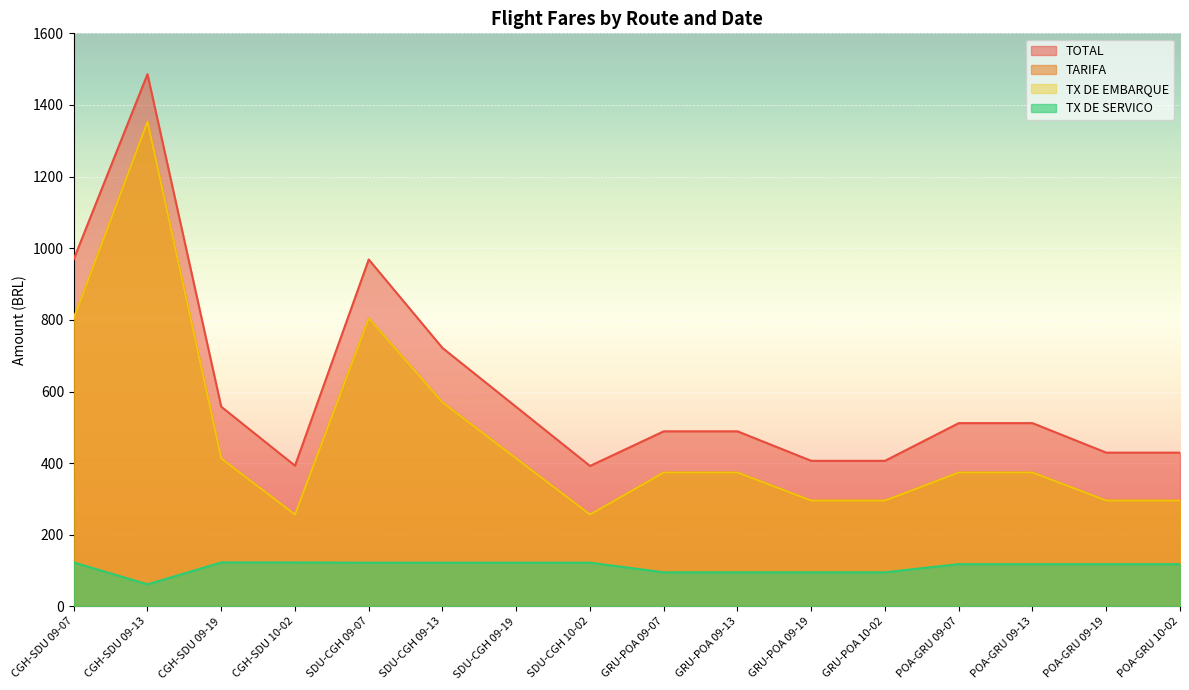

What is the difference between the second highest and second lowest values in the TX DE SERVICO series?

27.5